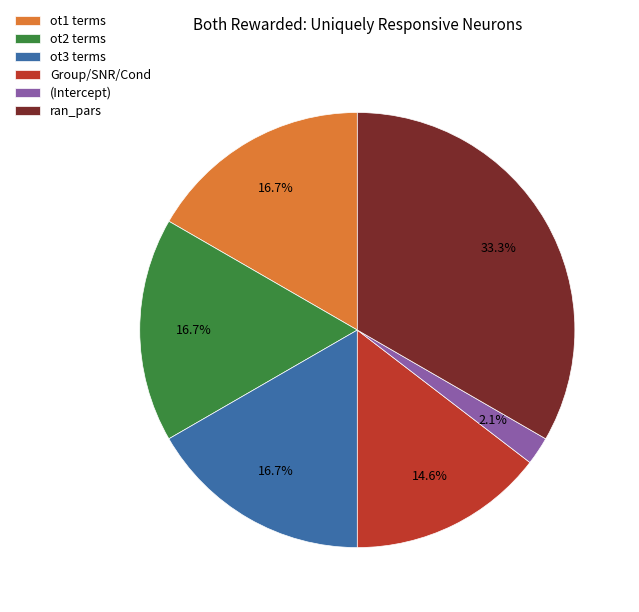

What percentage is the ran_pars slice, to the nearest percent?

33%